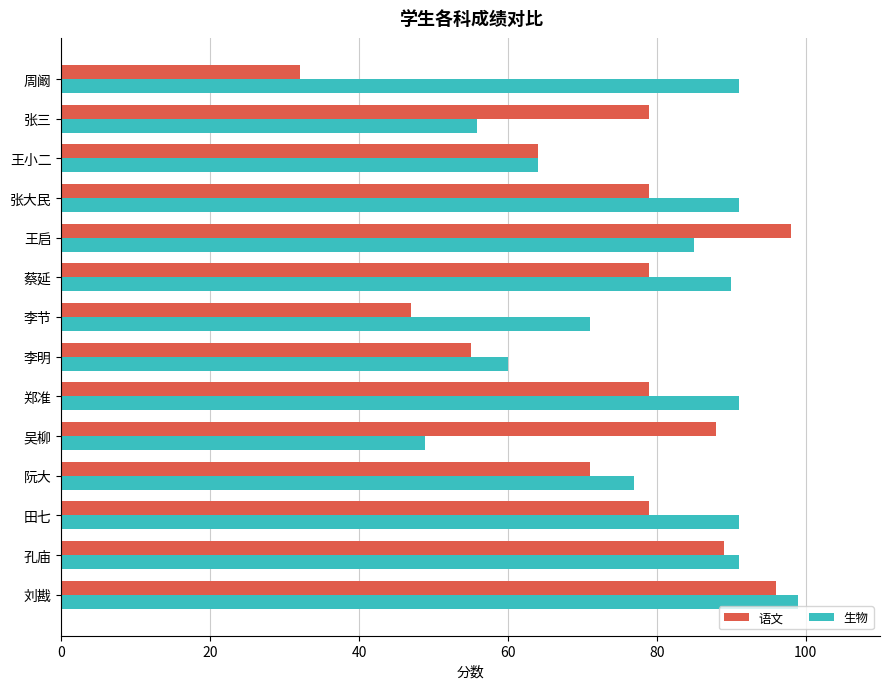

Which series has the widest spread of values?

语文